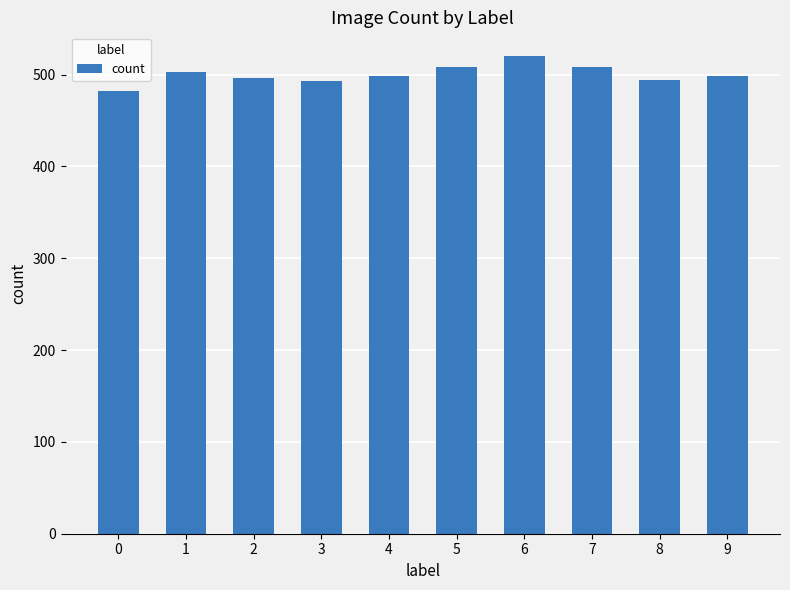

Read the value at 0, to the nearest 10.

480